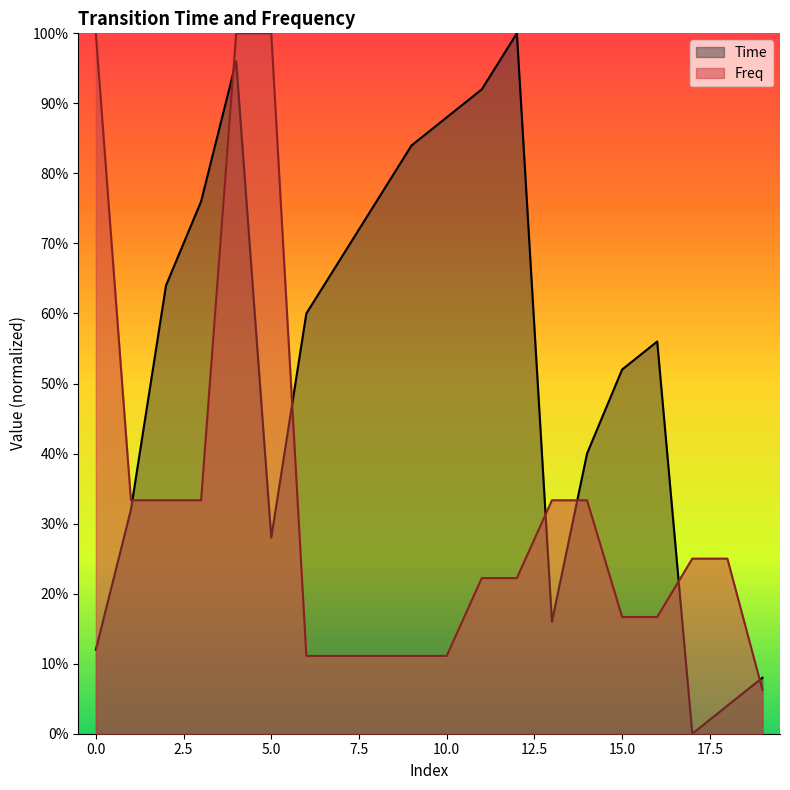

The Freq series shows 0.3 at 4. True or false?

False